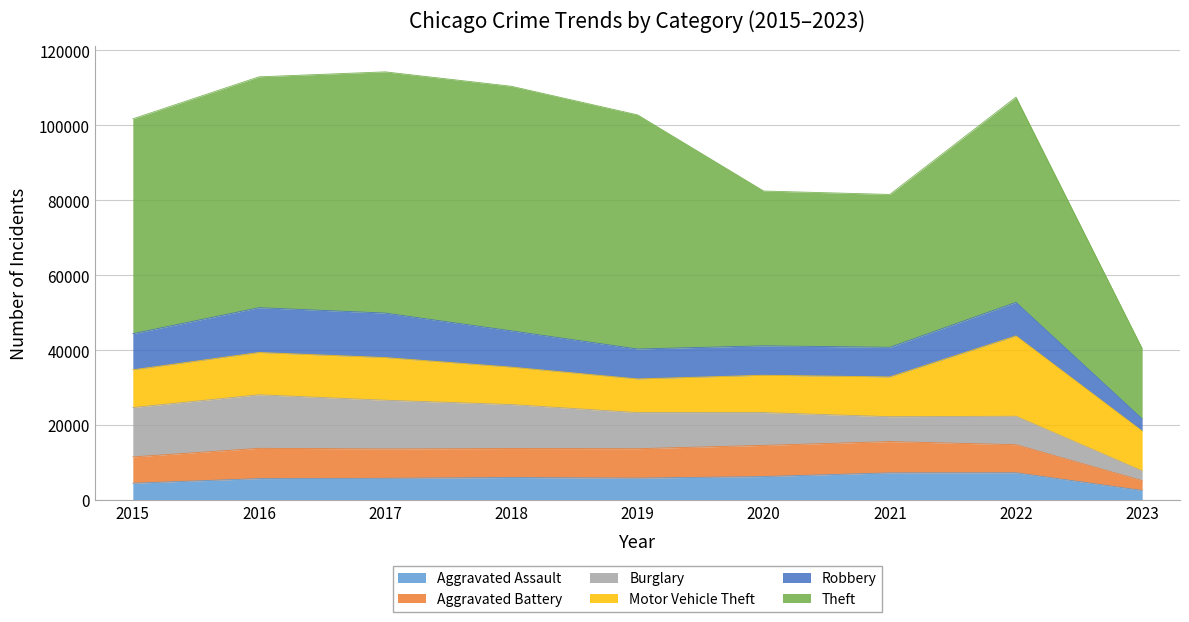

What is the difference between the Robbery values at 2019 and 2017?

3886